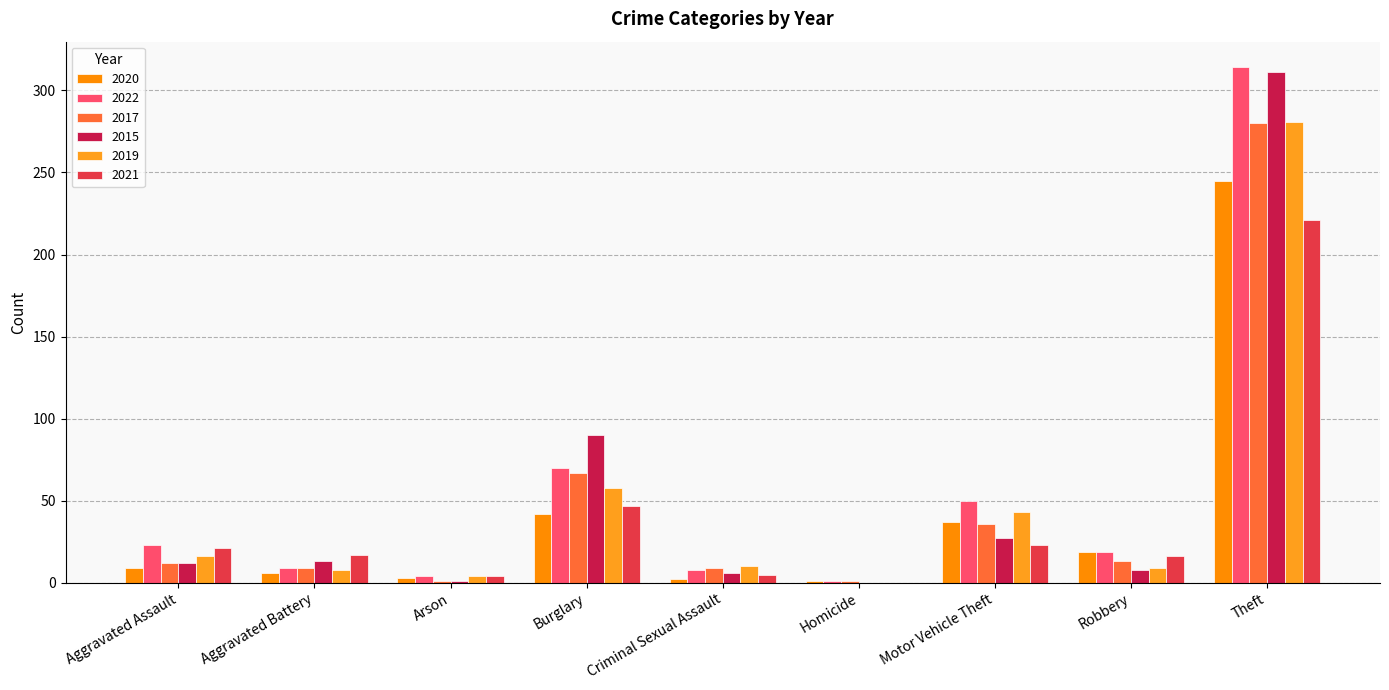

The value of 2017 at Homicide is 0. True or false?

False